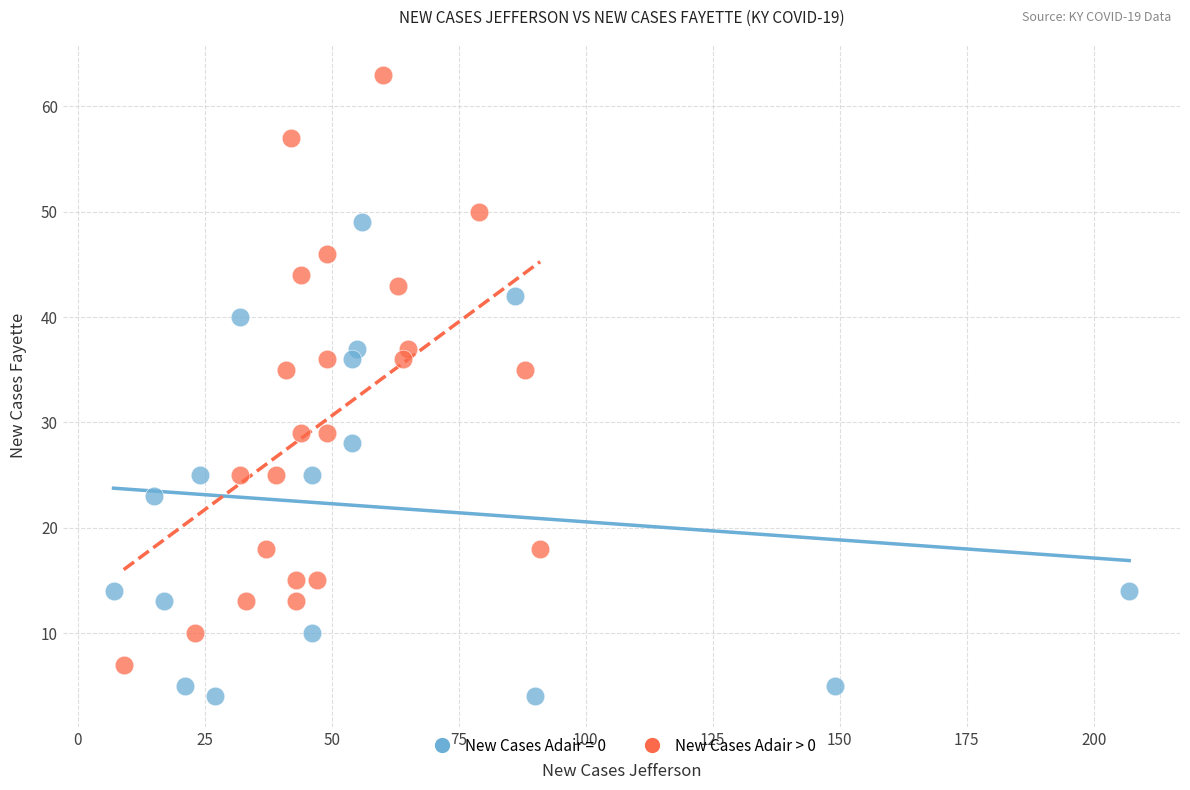

Which series reaches the minimum Y coordinate?

New Cases Adair = 0